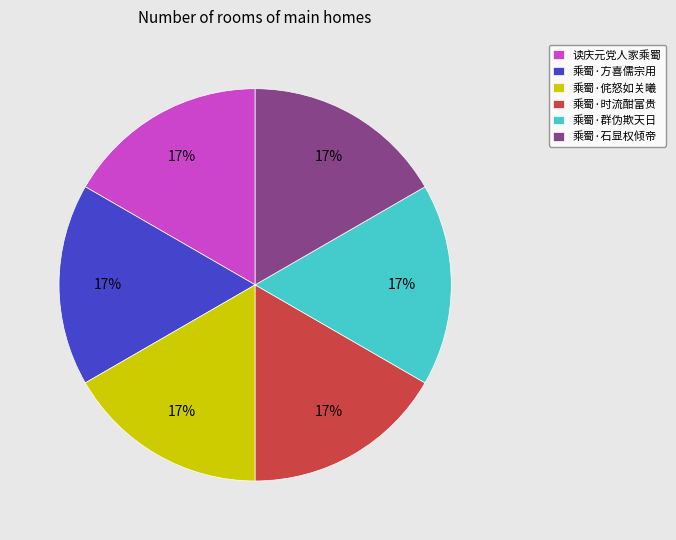

To the nearest percent, what percentage of the pie is 乘蜀·群伪欺天日?

17%